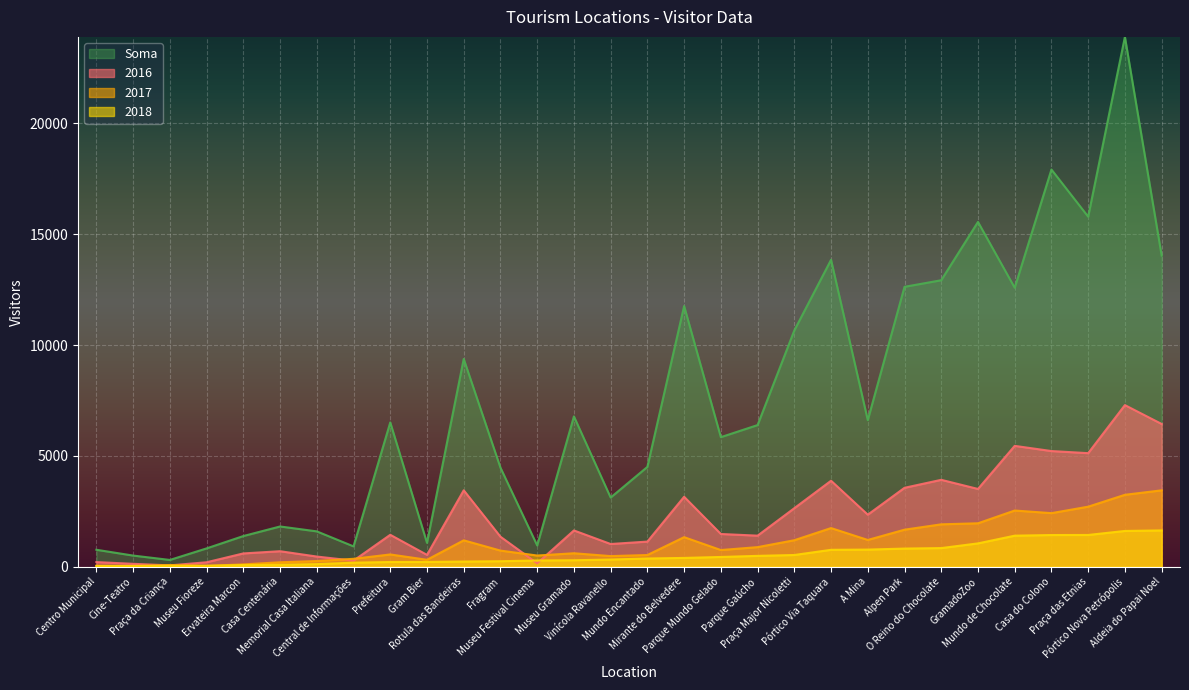

What is the label of the 2nd point from the left?

Cine-Teatro